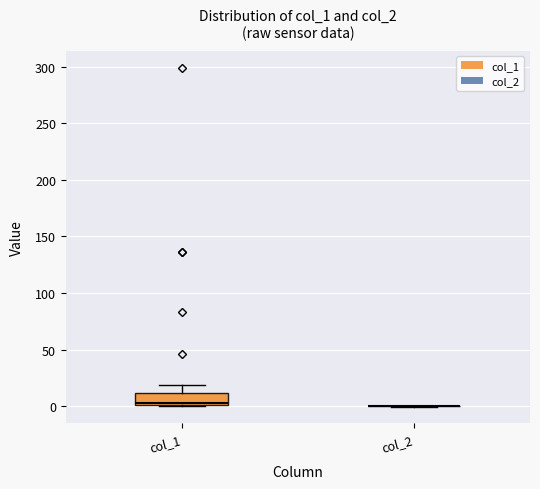

Comparing the boxes themselves (not the whiskers), which one is the tallest?

col_1